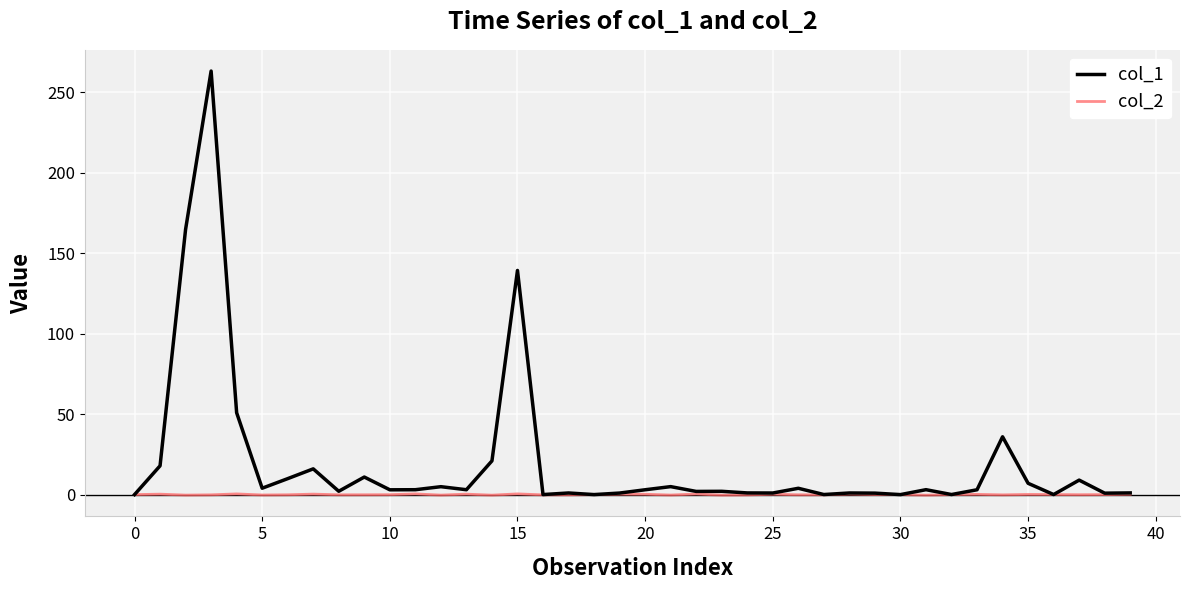

What is the maximum value for col_1?

263.3